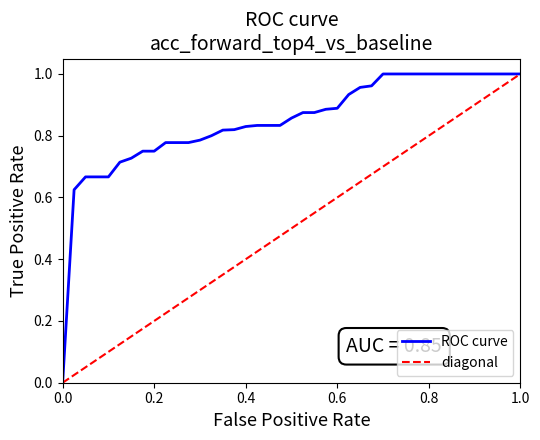

At which label does diagonal reach its peak?

1.0